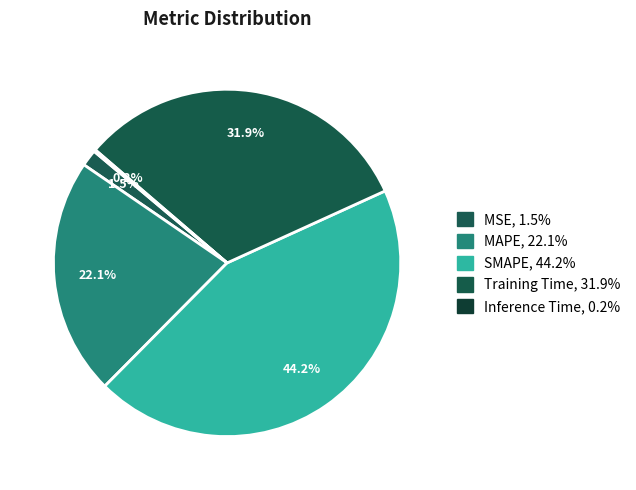

Is it true that SMAPE is 44% of the pie?

True